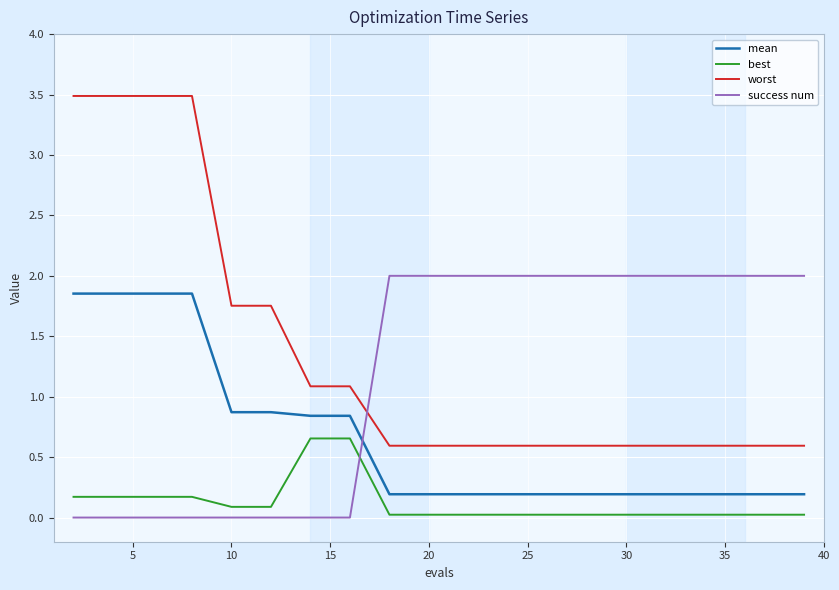

What is the greatest value displayed?

3.5